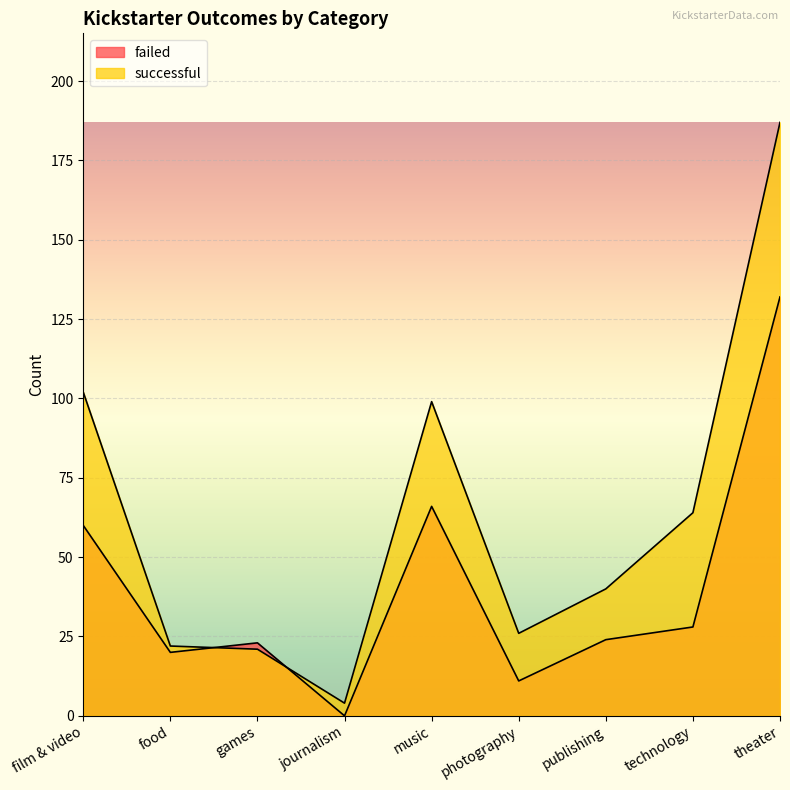

Reading left to right, transcribe all the data shown in this chart.

failed: 60	20	23	0	66	11	24	28	132
successful: 102	22	21	4	99	26	40	64	187